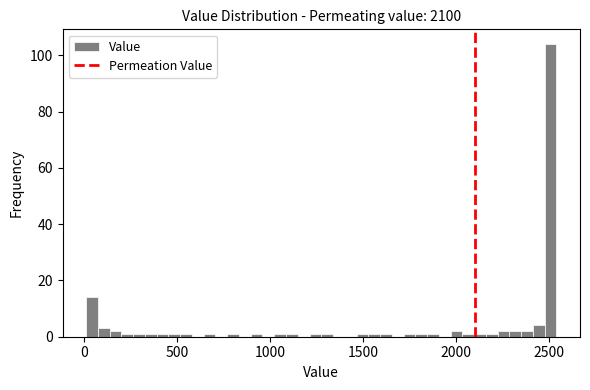

Around what value on the x-axis is the tallest bar? Give the approximate position of its centre, as read against the axis.

2500